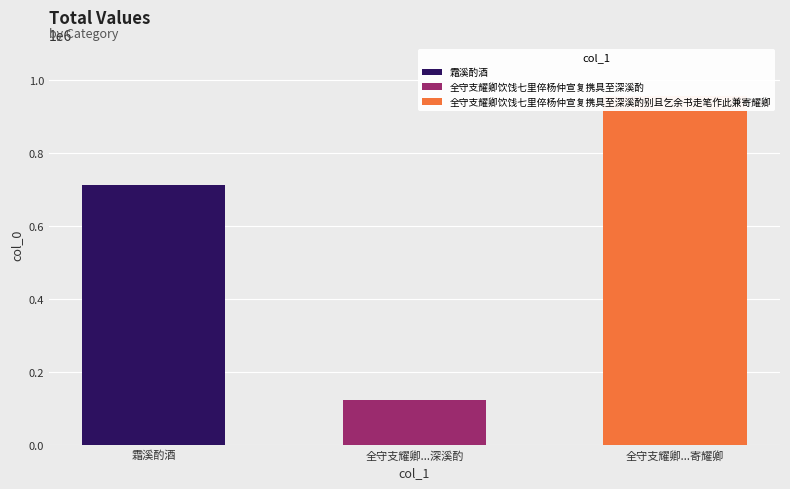

How many bars are there in total?

3